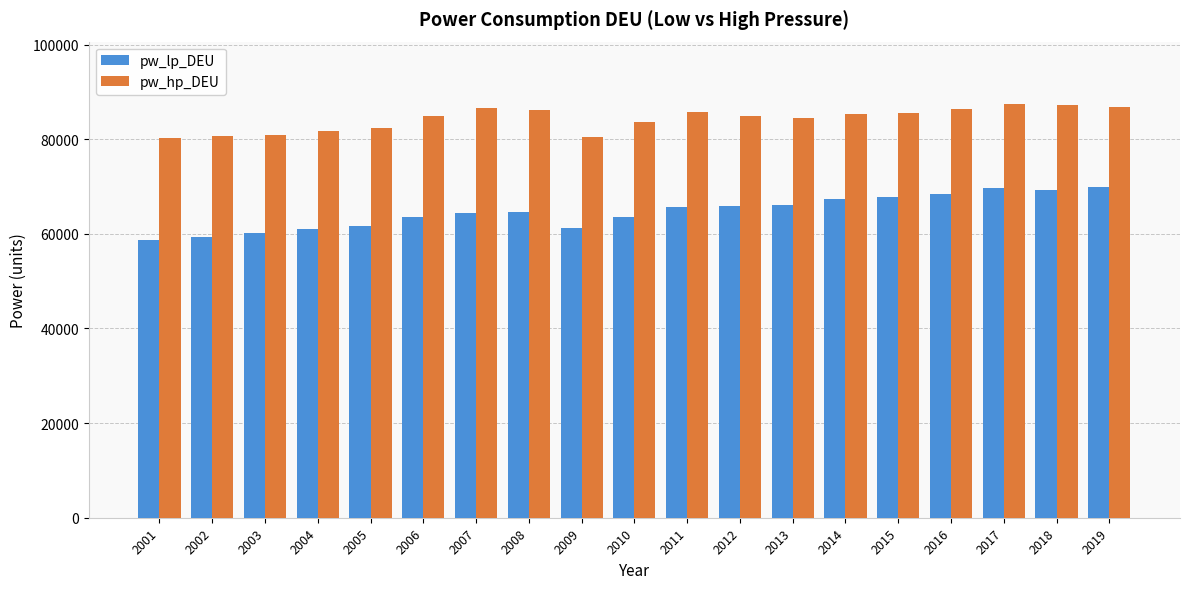

Rank the series by their maximum value, from highest to lowest.

pw_hp_DEU, pw_lp_DEU